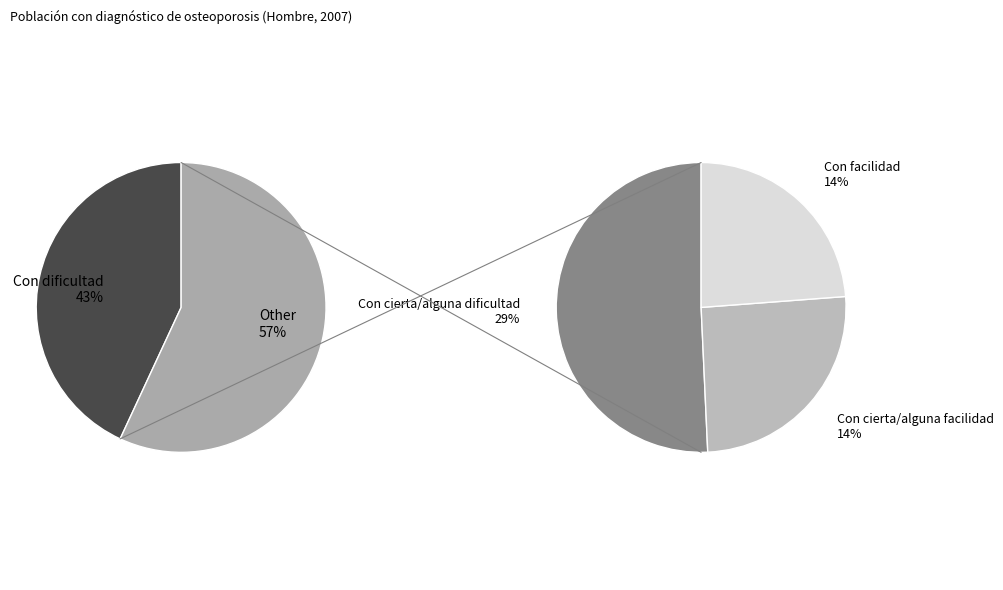

To the nearest percent, what is the combined percentage of Con cierta/alguna facilidad and Con cierta/alguna dificultad?

43%